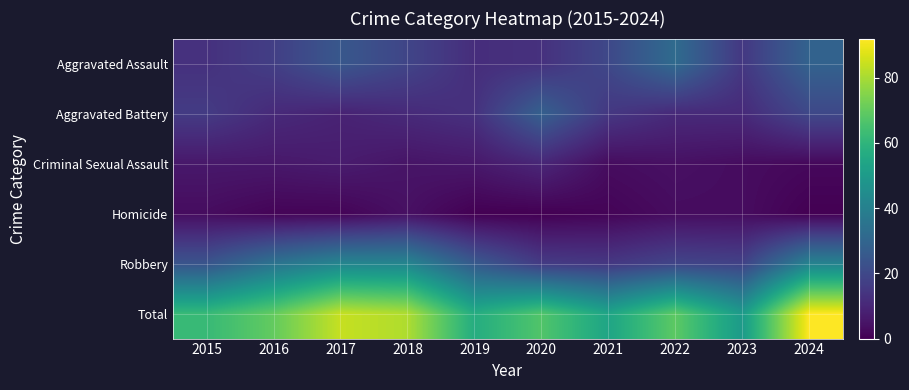

What is the greatest value displayed?

92